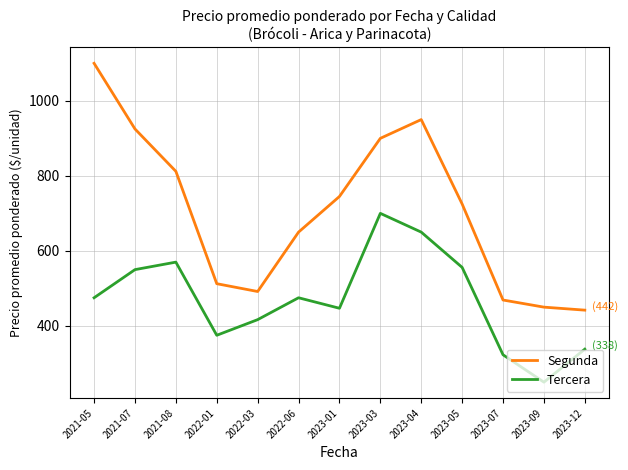

What is the smallest value displayed?

250.0